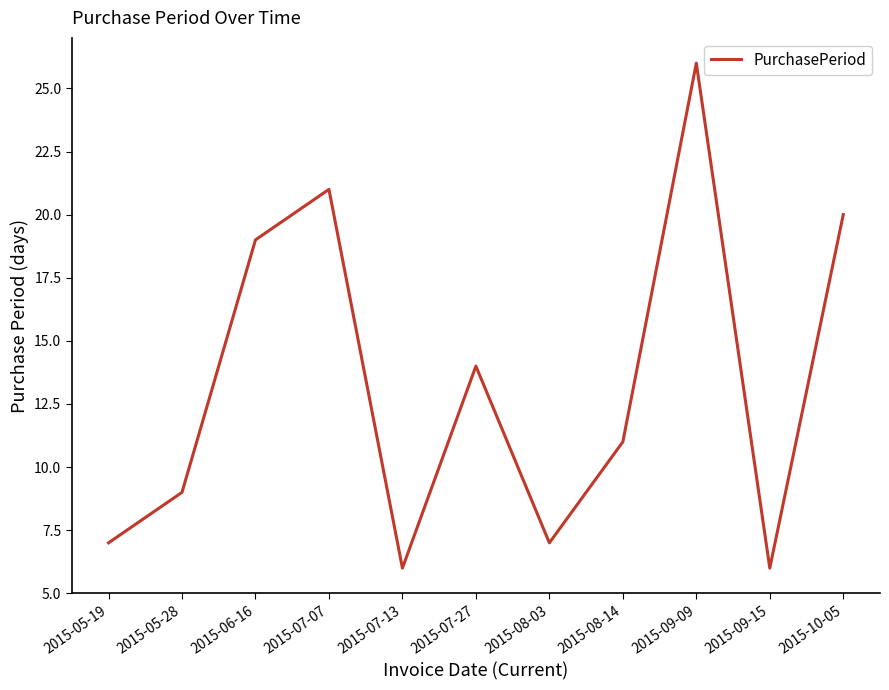

At which category does the data reach its first local peak?

2015-07-07